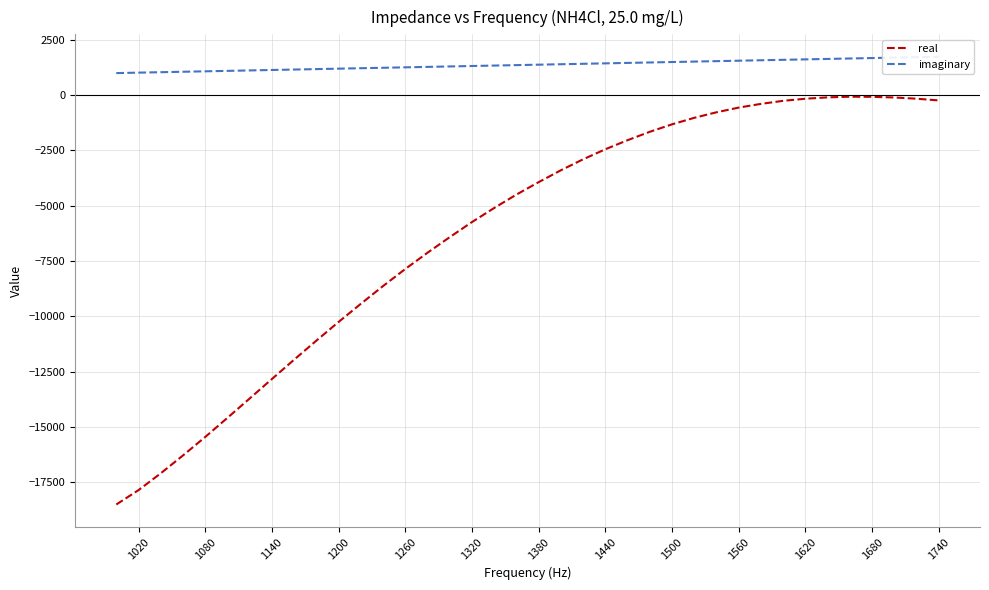

What is the greatest value displayed?

1740